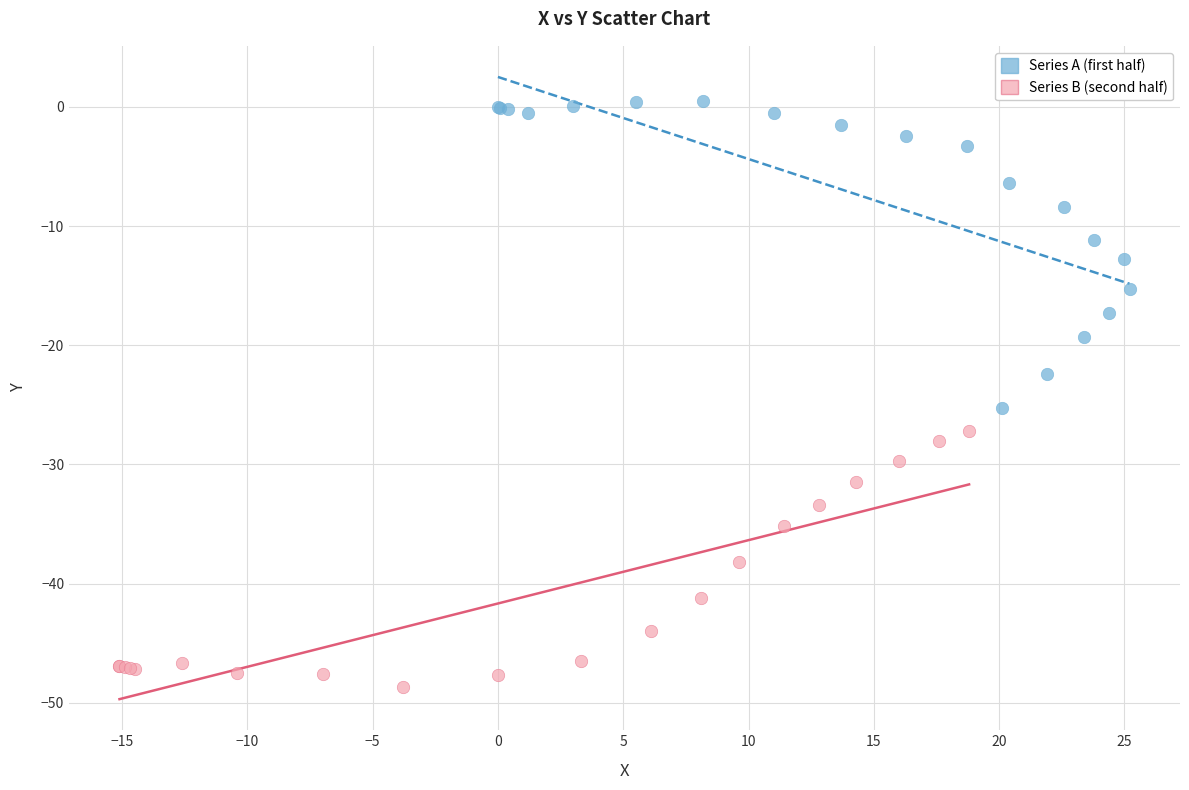

Which series contains the highest Y value?

Series A (first half)